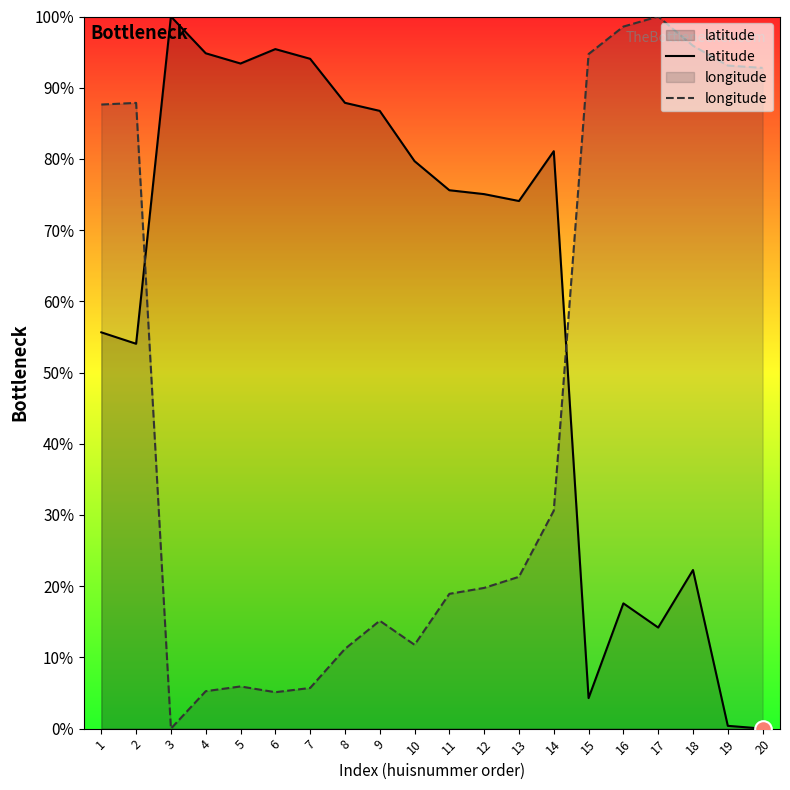

Where does the longitude series first go above 21?

1